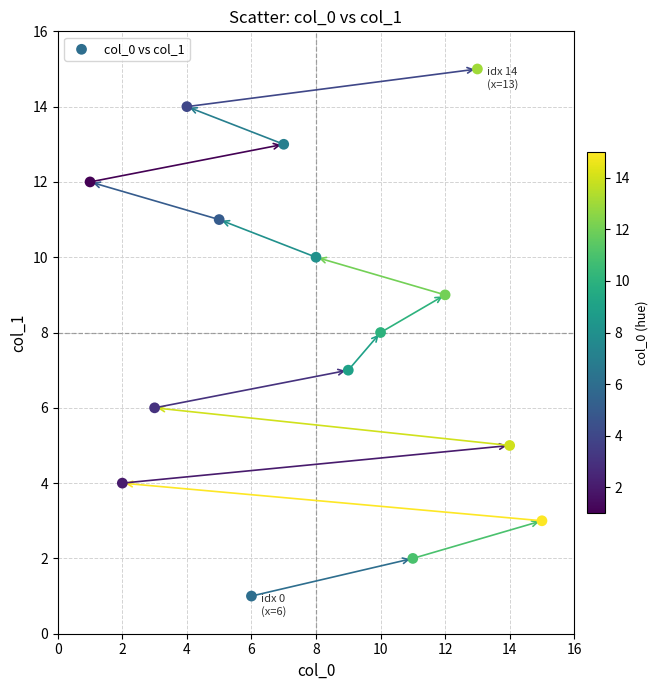

What is the range of Y values (max minus min)?

14